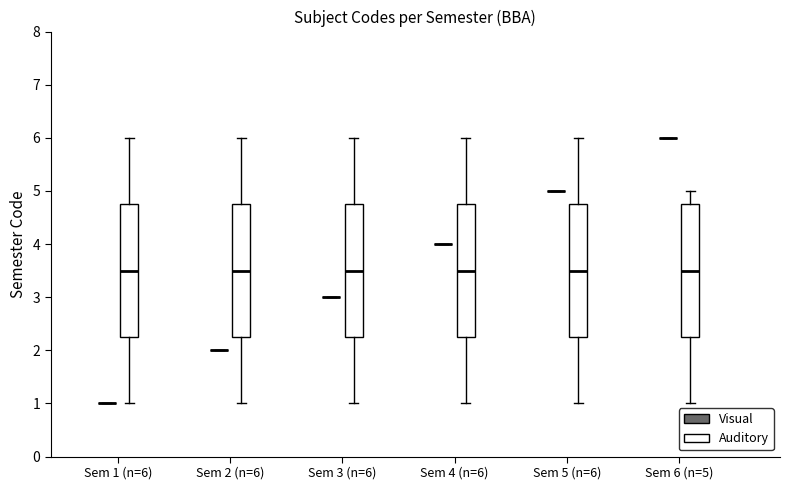

Reading left to right, read every box against the y-axis: the position of its median line, the range the box covers, and the ends of its whiskers. The values are not printed on the chart, so give them approximately, as read against the axis.

Sem 1 (n=6) (Visual): box collapsed to a line at 1.0, whiskers 1.0 to 1.0
Sem 1 (n=6) (Auditory): median 3.5, box 2.3 to 4.8, whiskers 1.0 to 6.0
Sem 2 (n=6) (Visual): box collapsed to a line at 2.0, whiskers 2.0 to 2.0
Sem 2 (n=6) (Auditory): median 3.5, box 2.3 to 4.8, whiskers 1.0 to 6.0
Sem 3 (n=6) (Visual): box collapsed to a line at 3.0, whiskers 3.0 to 3.0
Sem 3 (n=6) (Auditory): median 3.5, box 2.3 to 4.8, whiskers 1.0 to 6.0
Sem 4 (n=6) (Visual): box collapsed to a line at 4.0, whiskers 4.0 to 4.0
Sem 4 (n=6) (Auditory): median 3.5, box 2.3 to 4.8, whiskers 1.0 to 6.0
Sem 5 (n=6) (Visual): box collapsed to a line at 5.0, whiskers 5.0 to 5.0
Sem 5 (n=6) (Auditory): median 3.5, box 2.3 to 4.8, whiskers 1.0 to 6.0
Sem 6 (n=5) (Visual): box collapsed to a line at 6.0, whiskers 6.0 to 6.0
Sem 6 (n=5) (Auditory): median 3.5, box 2.3 to 4.8, whiskers 1.0 to 5.0